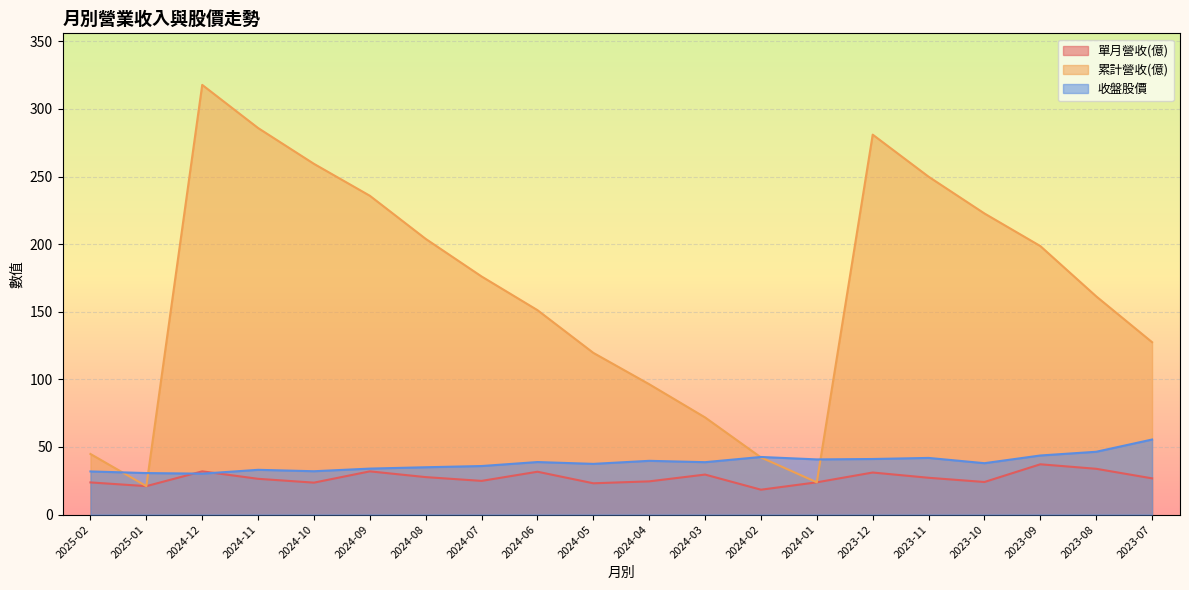

What is the lowest value of the 收盤股價 series?

30.2